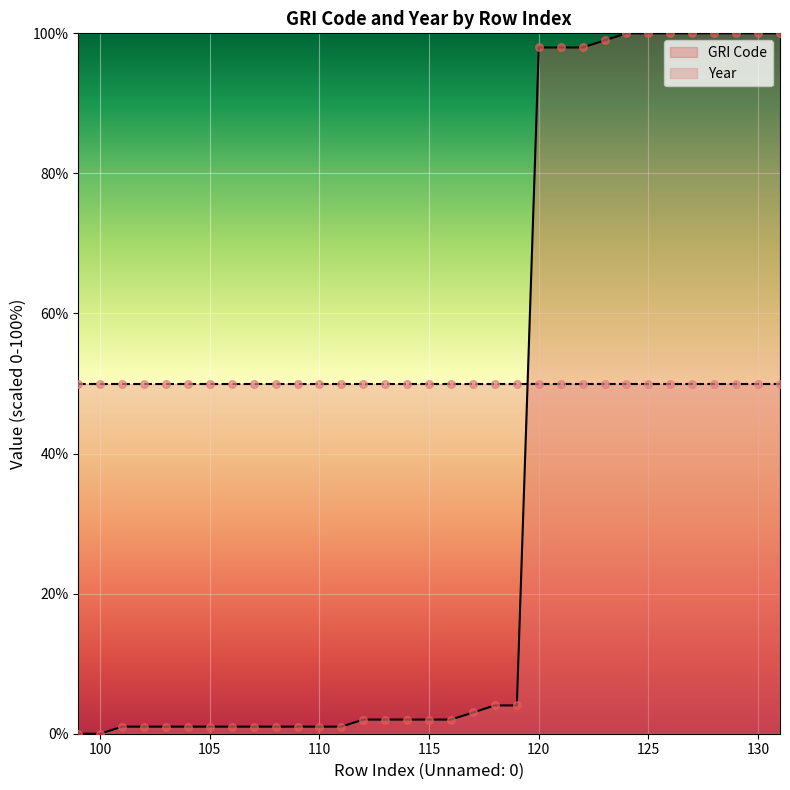

Which series reaches the maximum Y coordinate?

GRI Code points